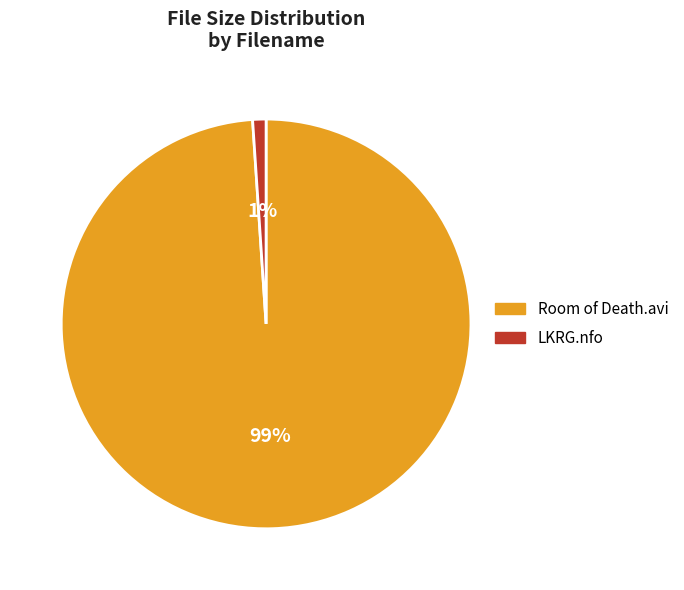

Is it true that LKRG.nfo is 11% of the pie?

False